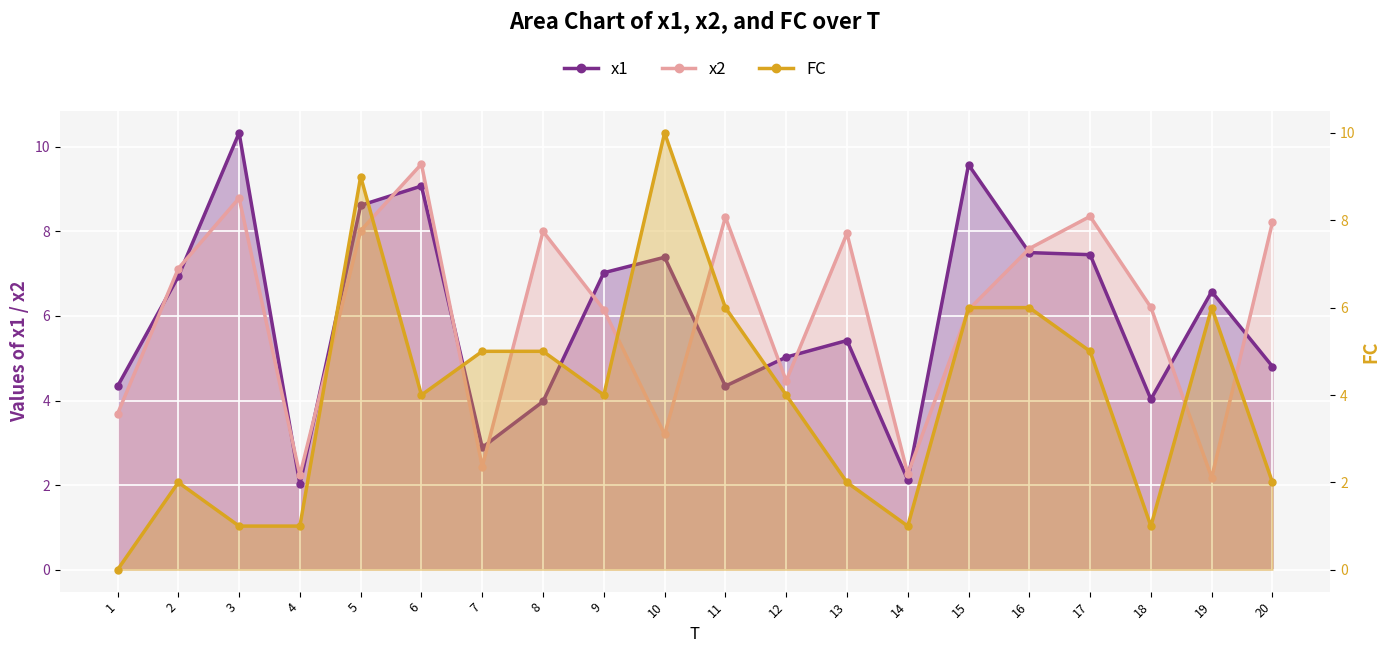

What is the sum of all x1 values?

119.4